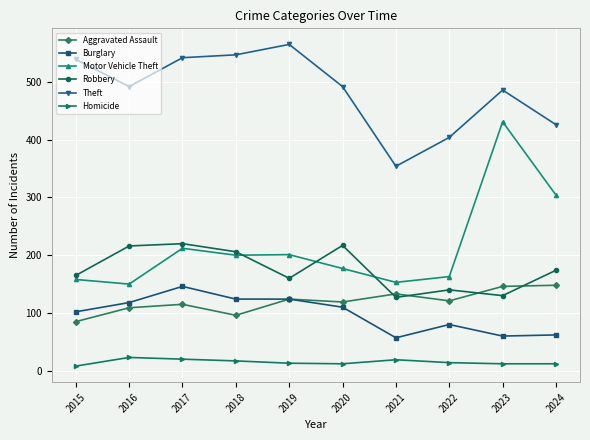

What is the sum of the Homicide values at 2017 and 2019?

33